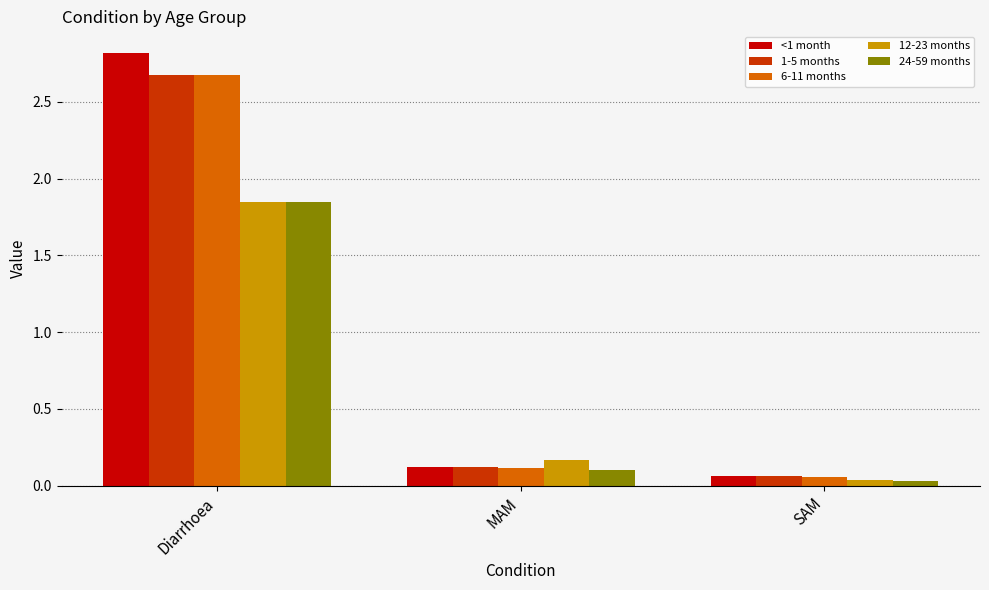

The 6-11 months series shows 2.7 at Diarrhoea. True or false?

True